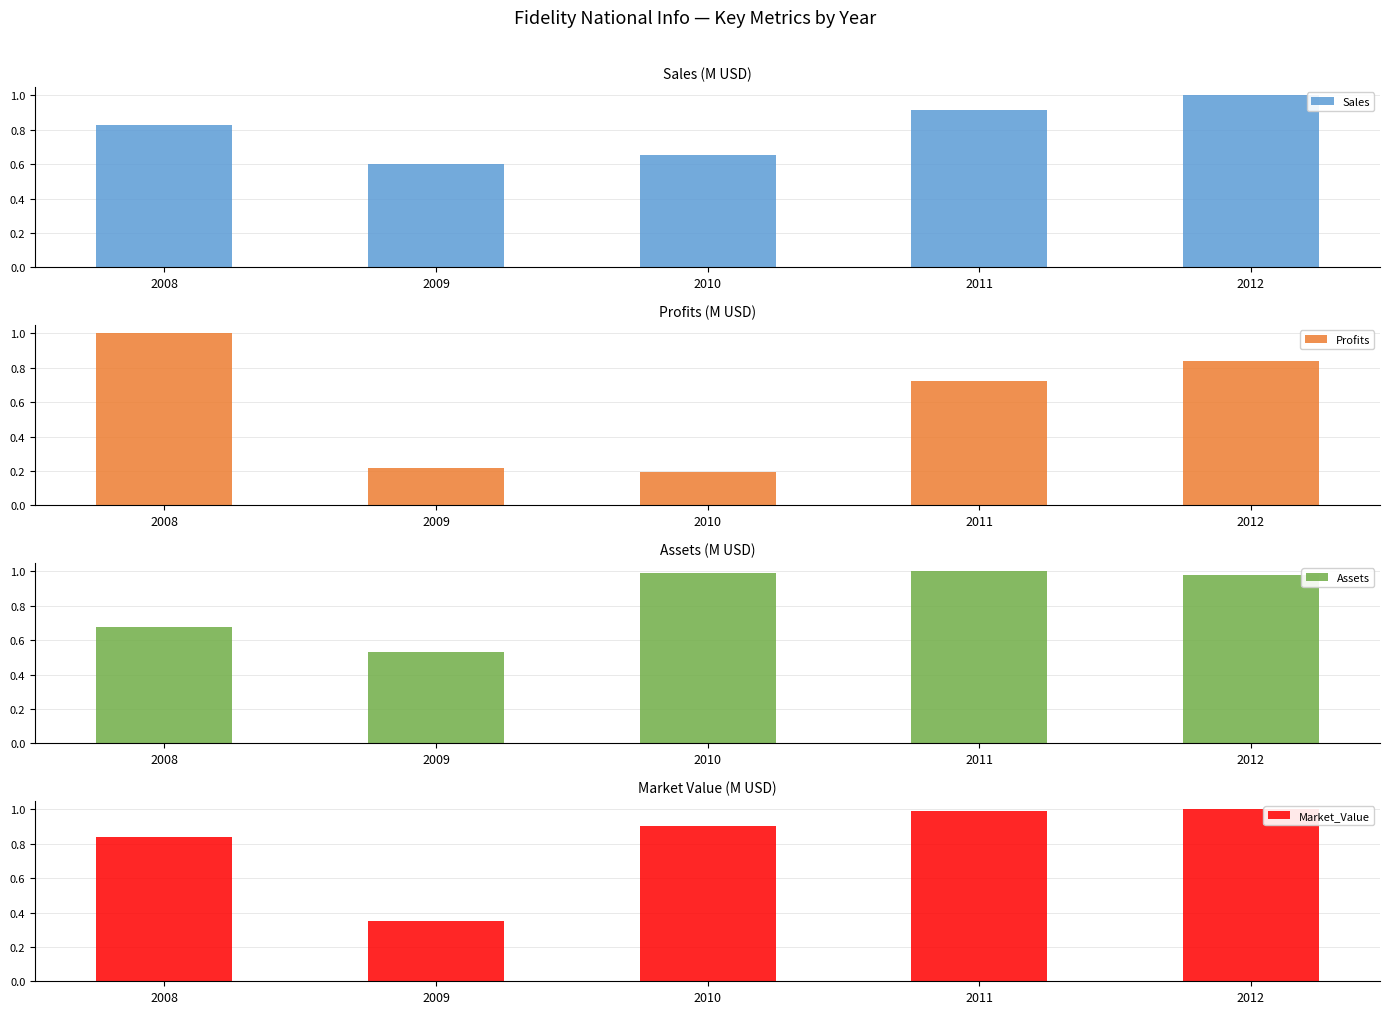

The Assets series shows 0.5 at 2009. True or false?

True